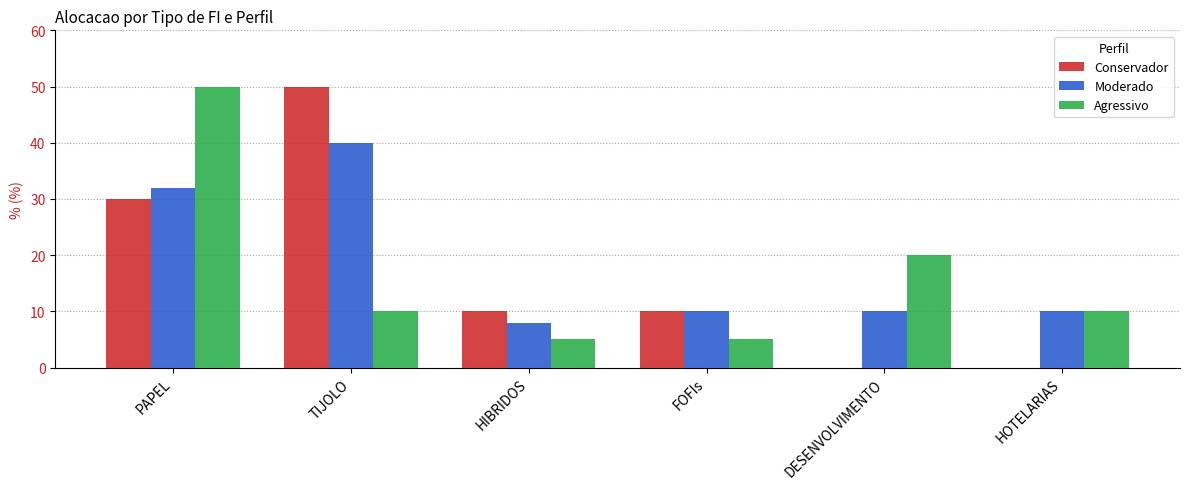

Where does the Agressivo series first go above 10?

PAPEL